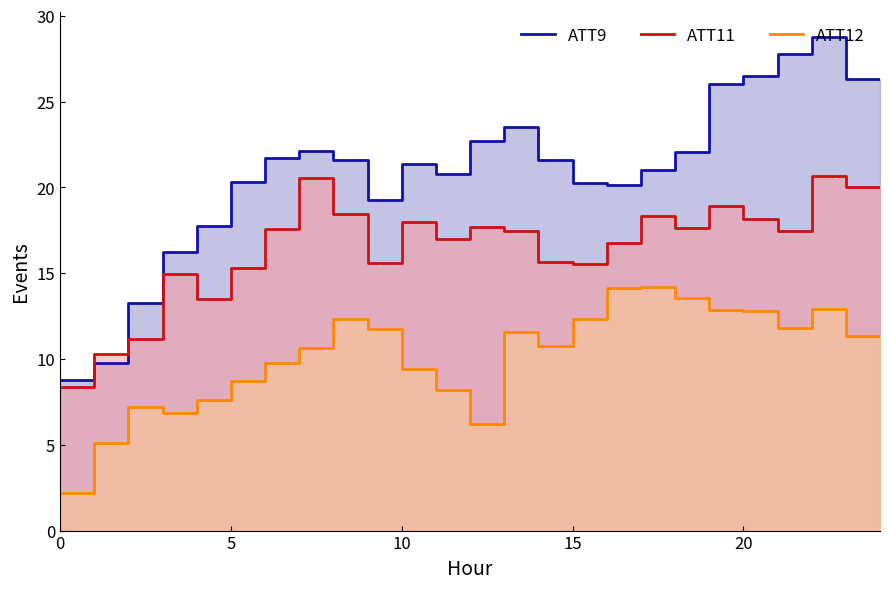

How many distinct data groups are displayed?

3